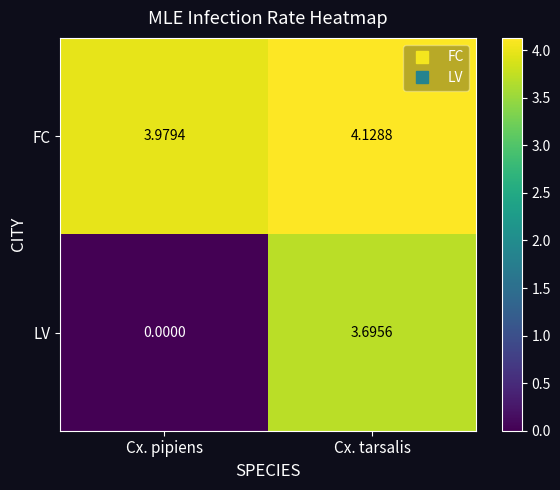

At which label does FC first exceed 4?

Cx. tarsalis